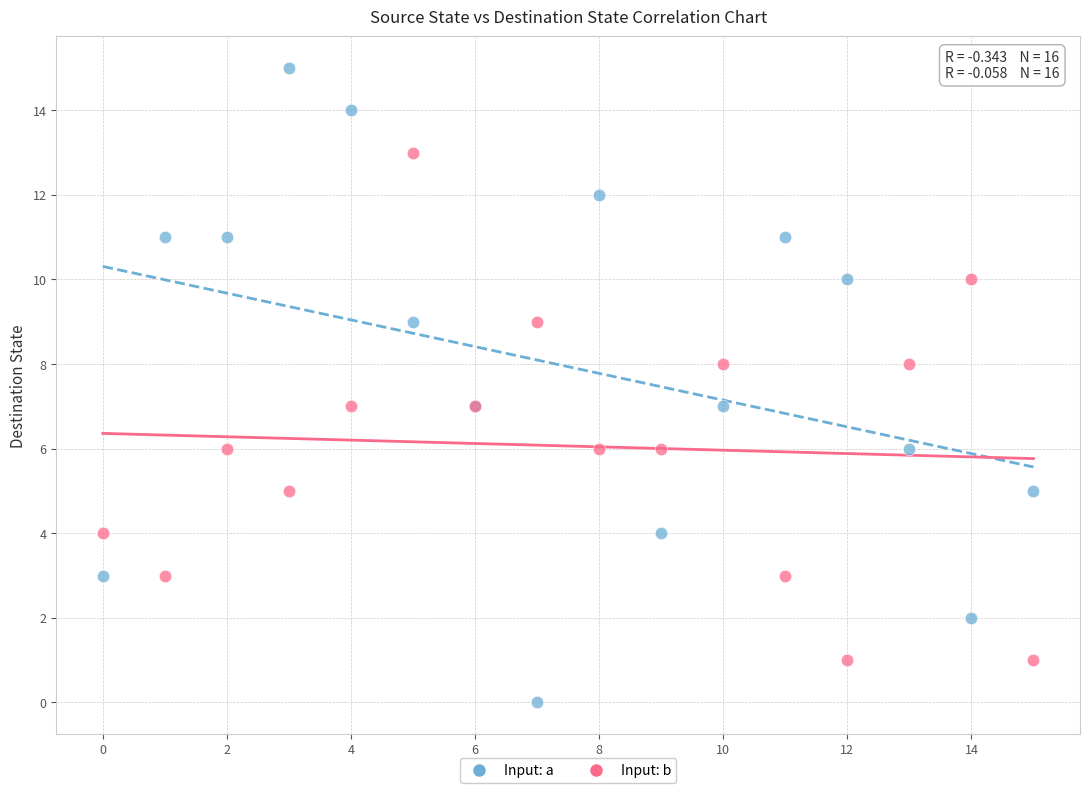

Which series reaches the maximum Y coordinate?

Input: a